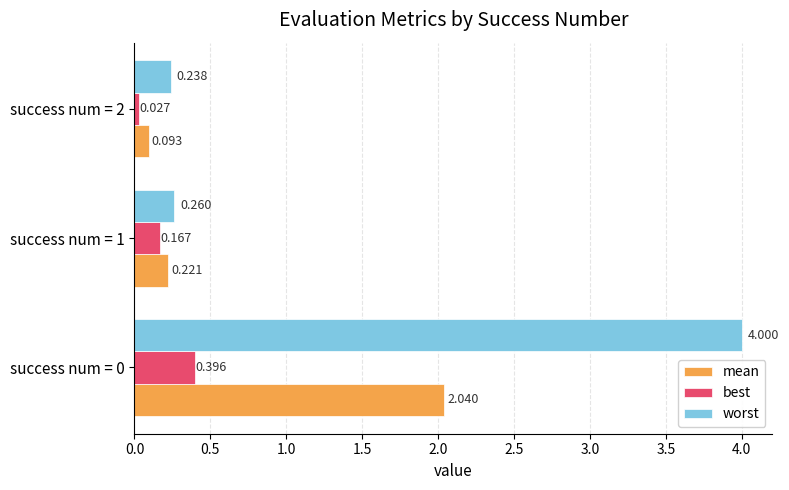

Rank the series by their average value, from highest to lowest.

worst, mean, best